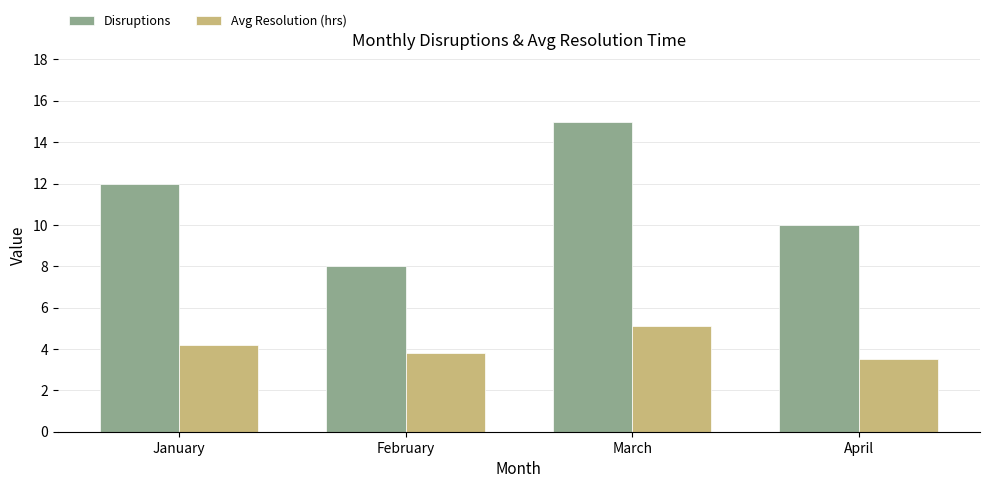

Between January and February, which series saw the biggest shift?

Disruptions